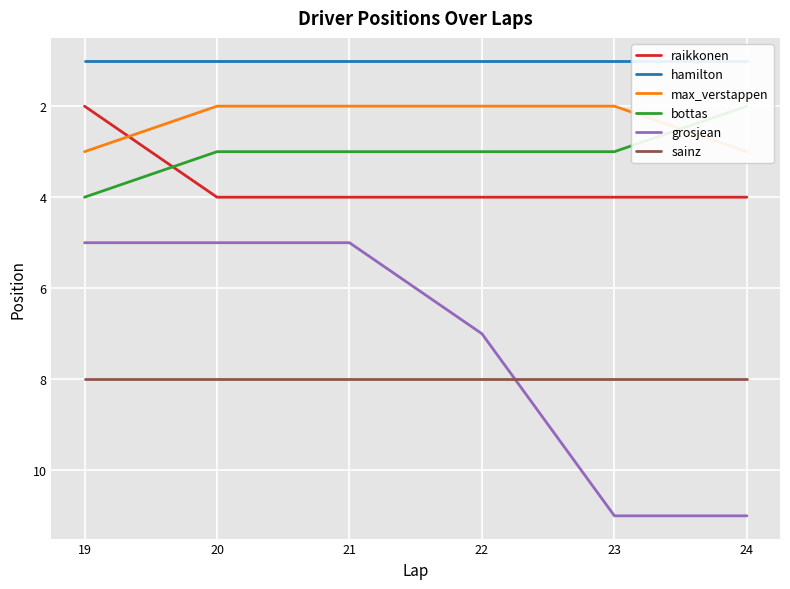

True or false: sainz and hamilton intersect in this chart.

False